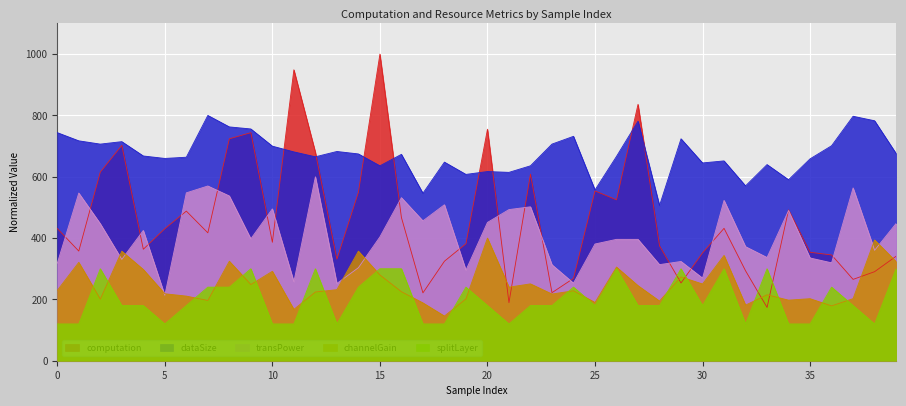

What is the sum of all computation values?

18488.1